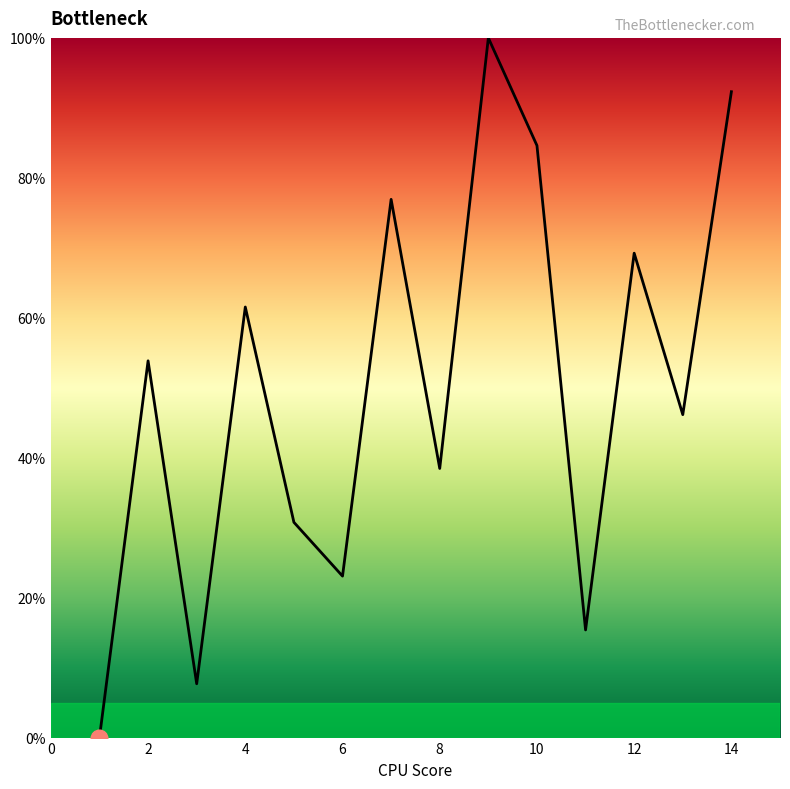

What is the difference between the maximum and minimum values?

100.0